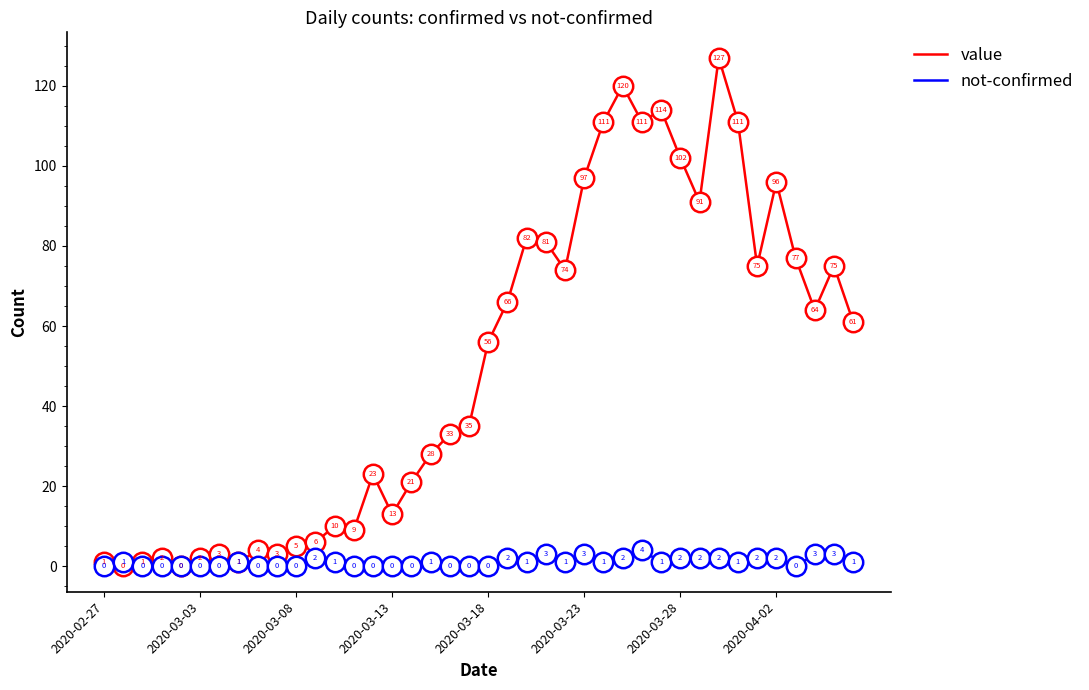

What are all the series names shown in the legend?

value, not-confirmed